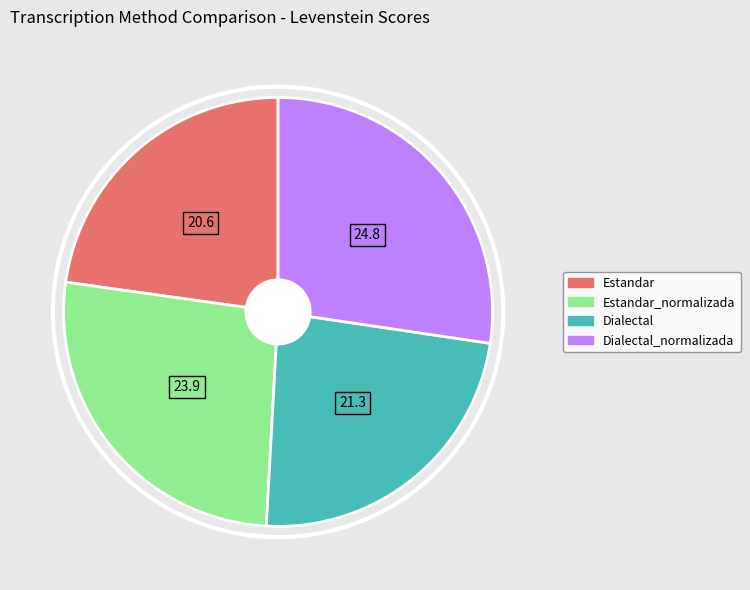

True or false: Dialectal accounts for 10% of the total.

False